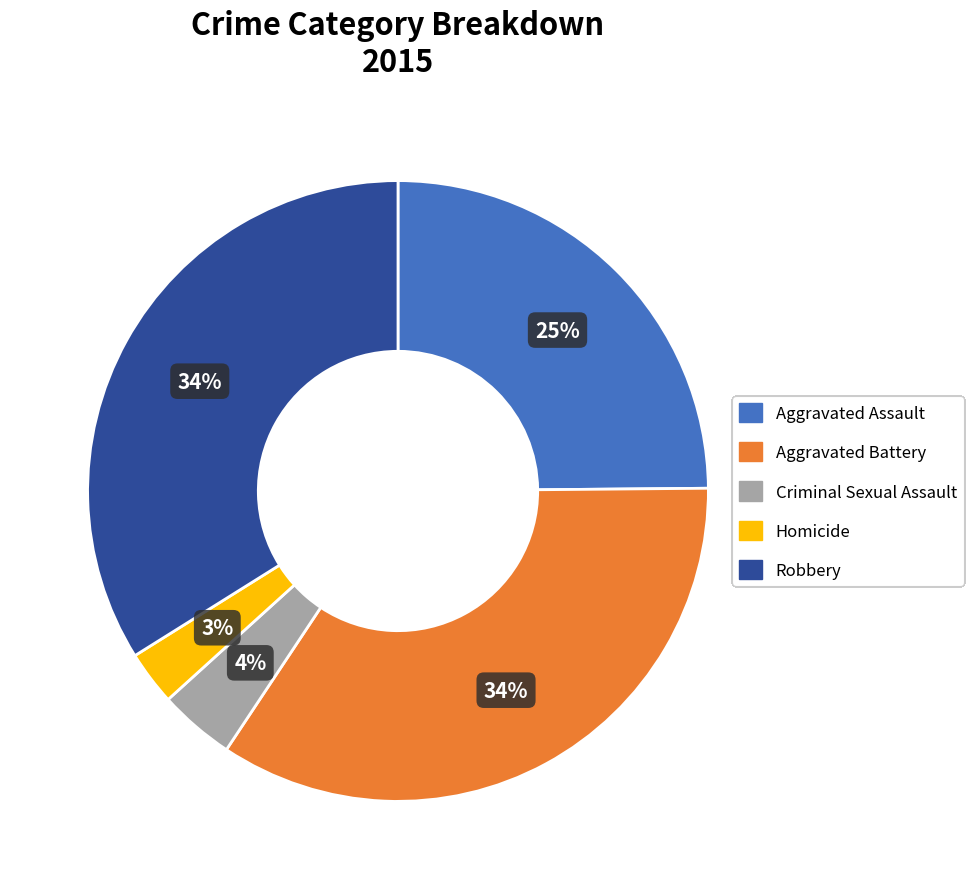

How many segments does this pie chart have?

5